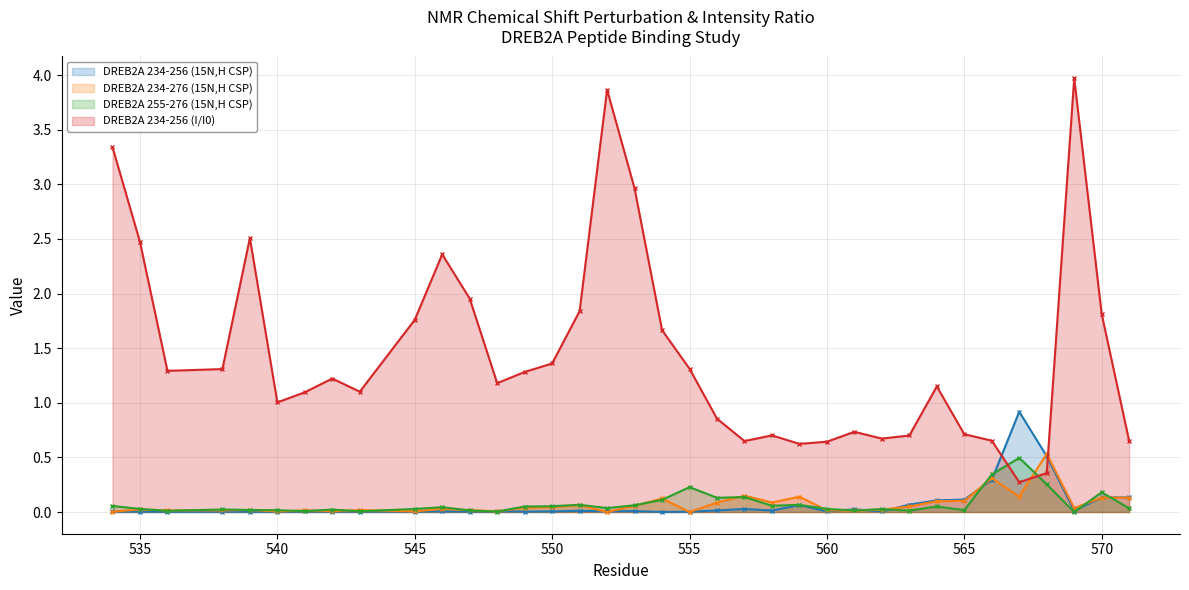

Which series has the largest total across all categories?

DREB2A 234-256 (I/I0)